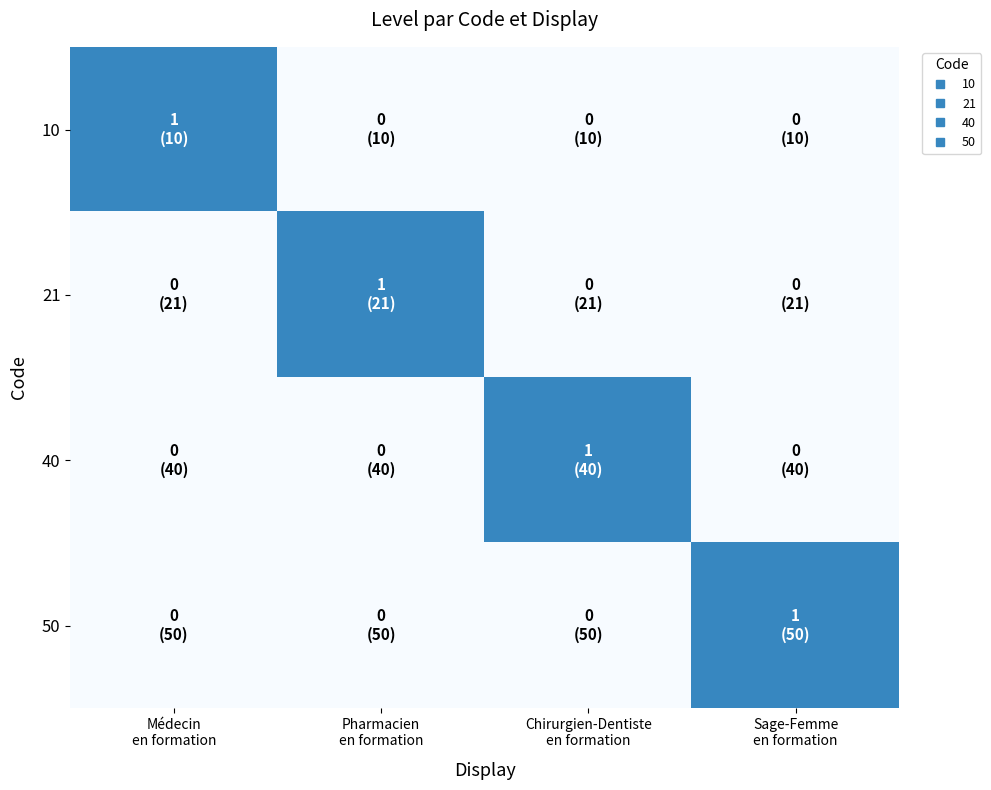

What is the spread (max minus min) of values at Pharmacien
en formation?

1